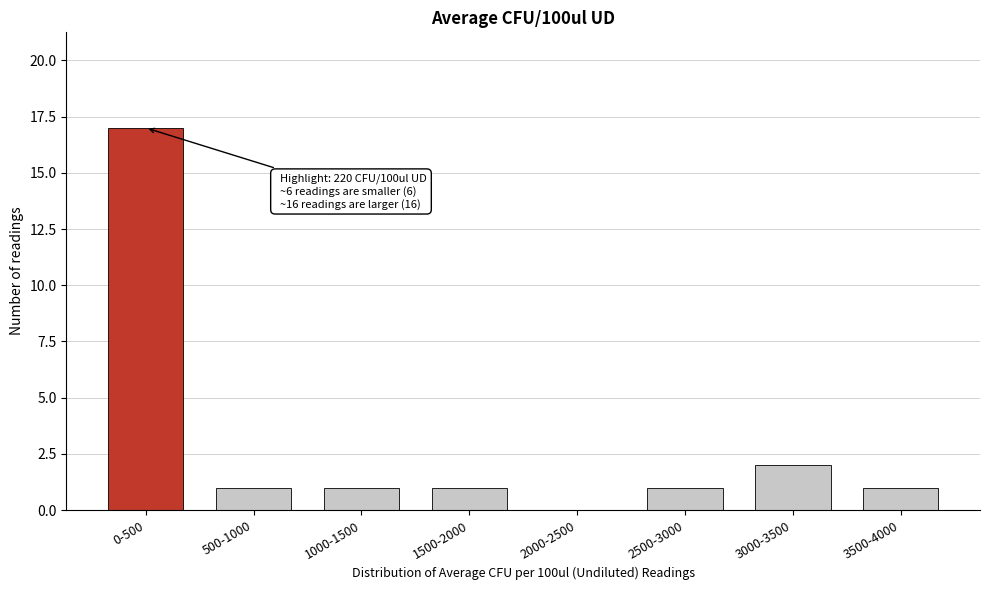

Reading left to right, list all the values displayed in this chart.

0-500=17	500-1000=1	1000-1500=1	1500-2000=1	2000-2500=0	2500-3000=1	3000-3500=2	3500-4000=1